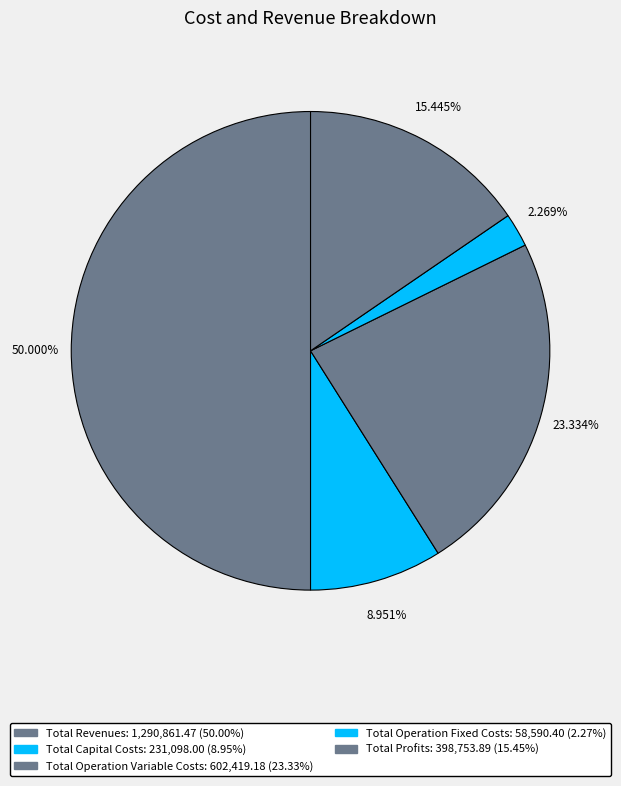

Which has a higher value, Total Operation Fixed Costs or Total Capital Costs?

Total Capital Costs